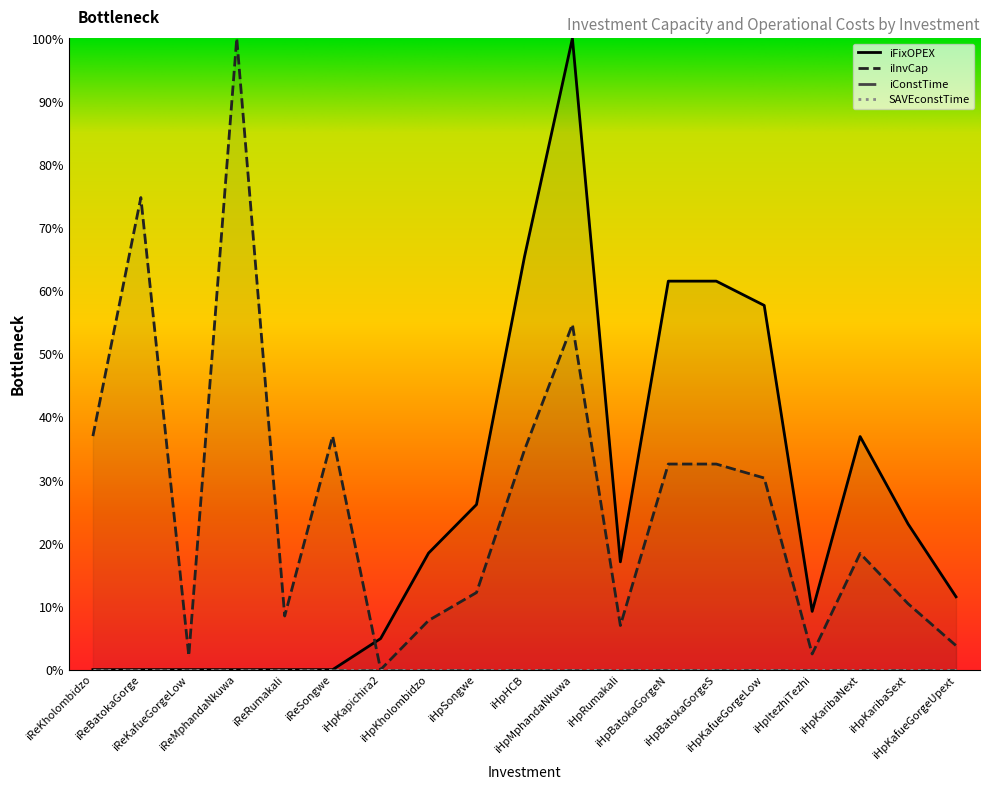

What is the difference between the iInvCap values at iHpItezhiTezhi and iHpRumakali?

4.5